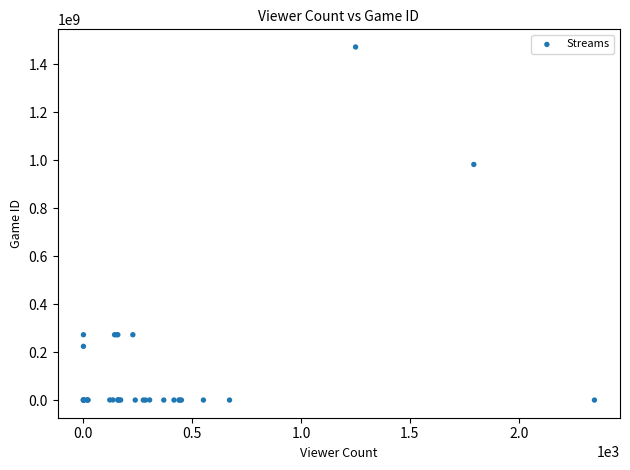

What Y value in the scatter plot is closest to 735805580?

982017546